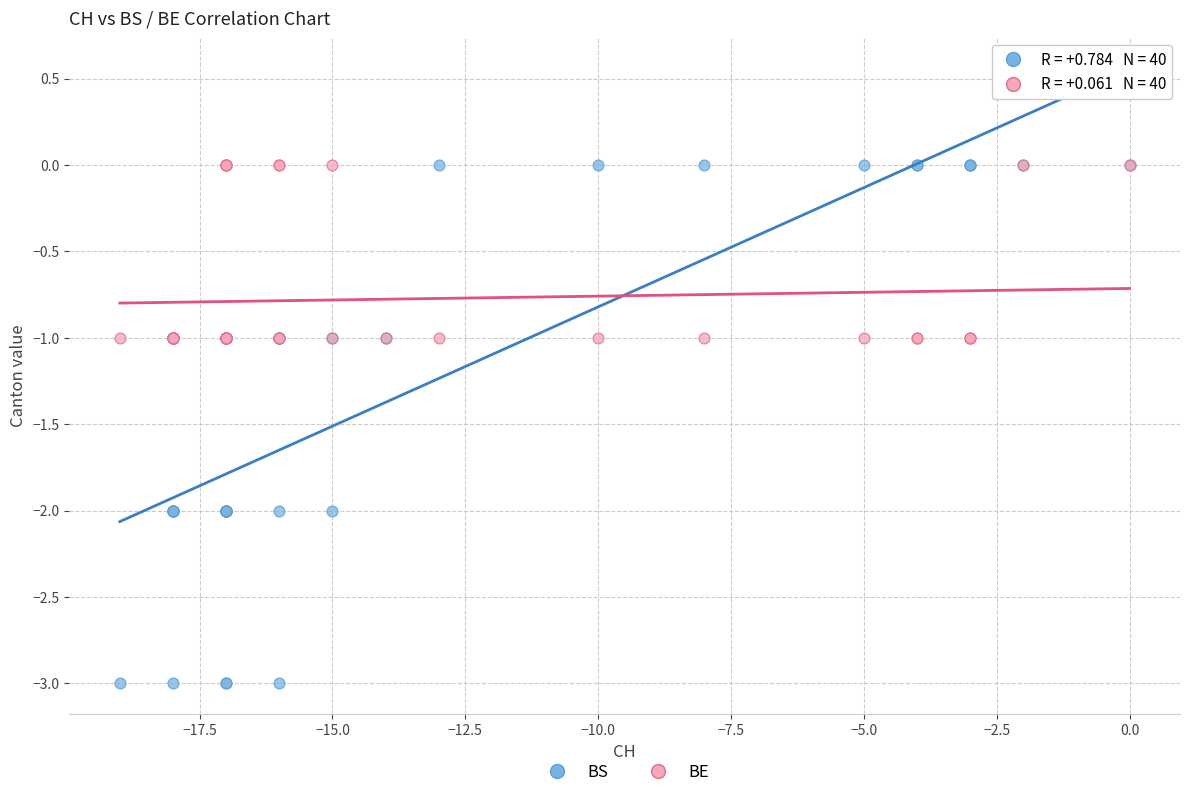

What are all the series names shown in the legend?

BS, BE